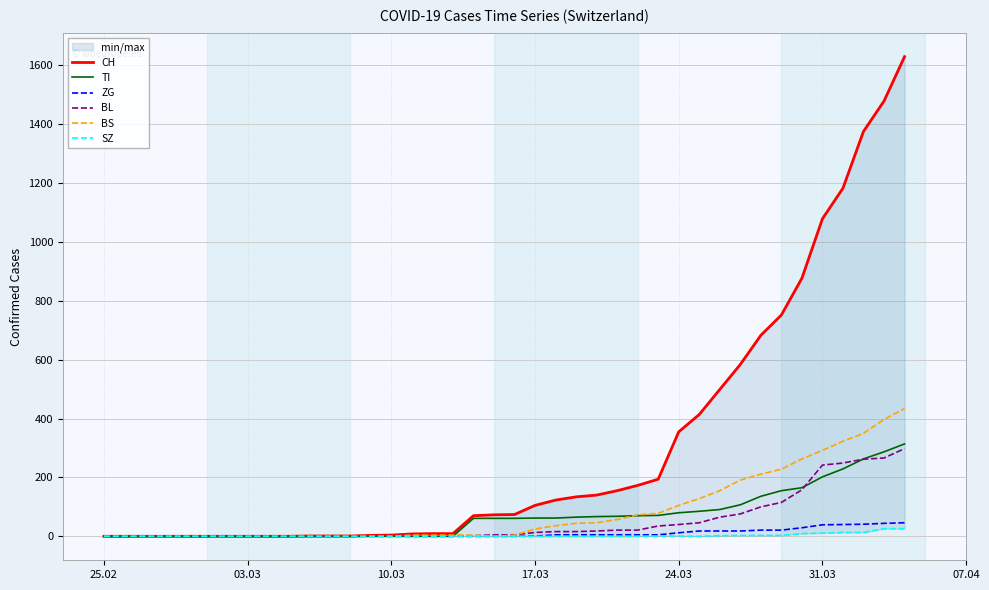

The value of TI at 31.03 is 202. True or false?

True